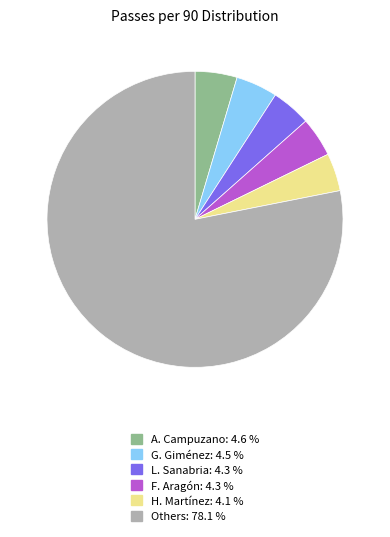

Is there any slice that represents more than half of the pie?

Yes